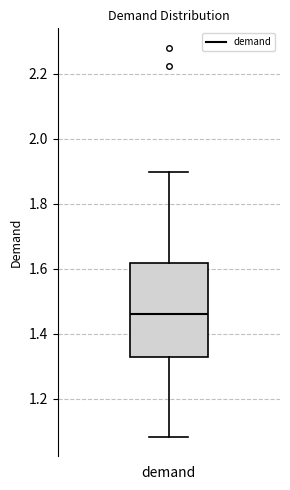

Transcribe this box plot: give where the median line is, the range the box spans, and where the two whiskers end, as read against the y-axis. The values are not printed on the chart, so give them approximately, as read against the axis.

median 1.46, box 1.32 to 1.62, whiskers 1.08 to 1.90